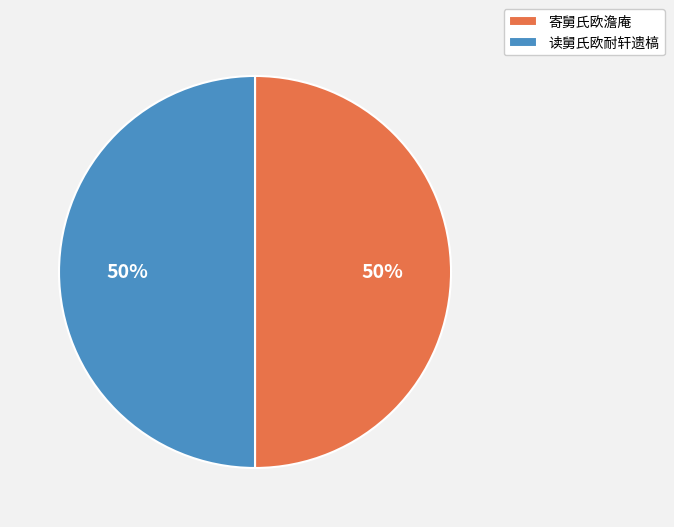

What is the ratio of the value at 寄舅氏欧澹庵 to the value at 读舅氏欧耐轩遗槁?

1.0